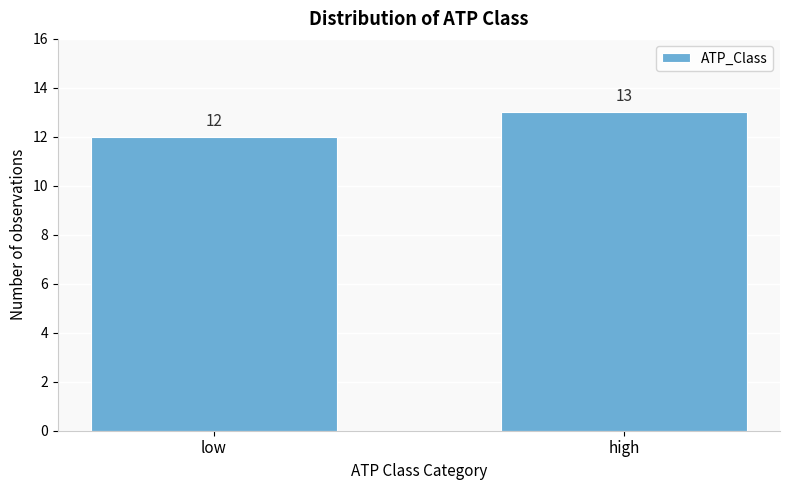

Reading right to left, list all the values displayed in this chart.

high=13	low=12